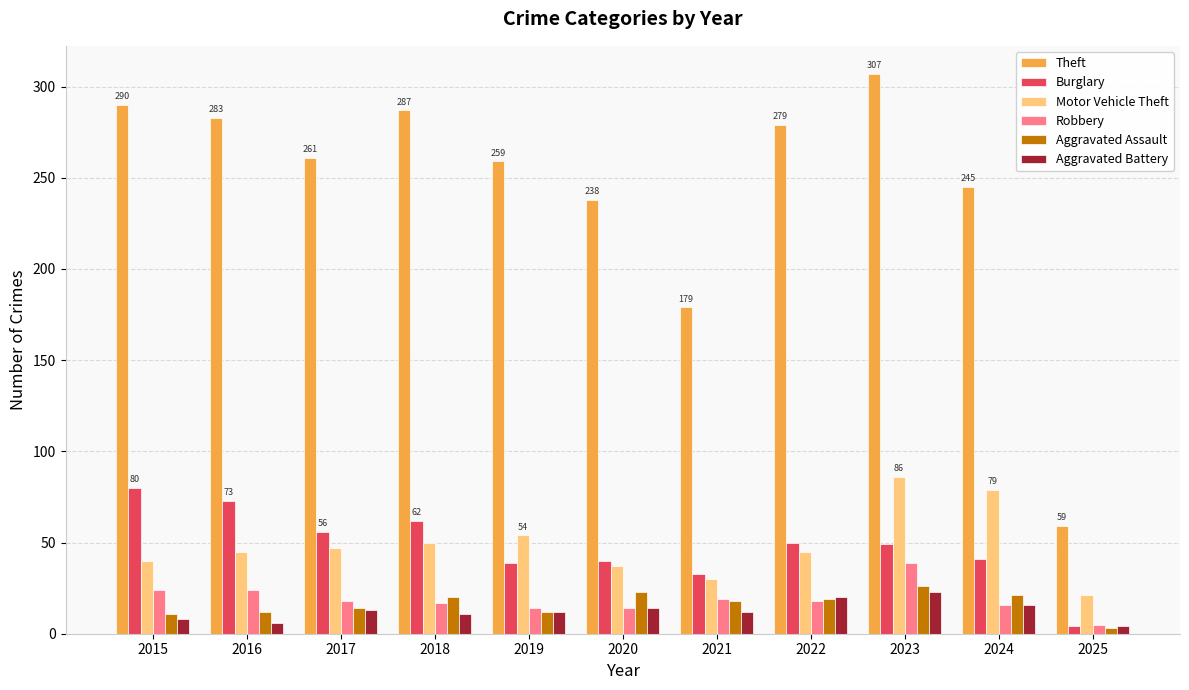

What is the lowest value of the Motor Vehicle Theft series?

21